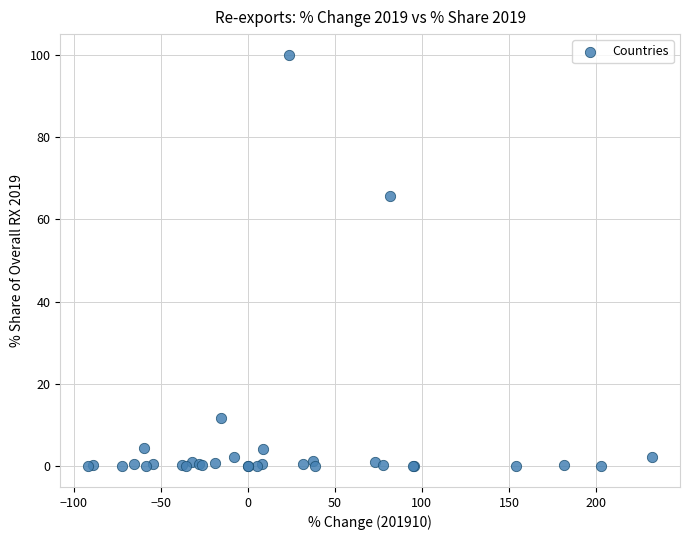

What Y value in the scatter plot is closest to 50?

65.7